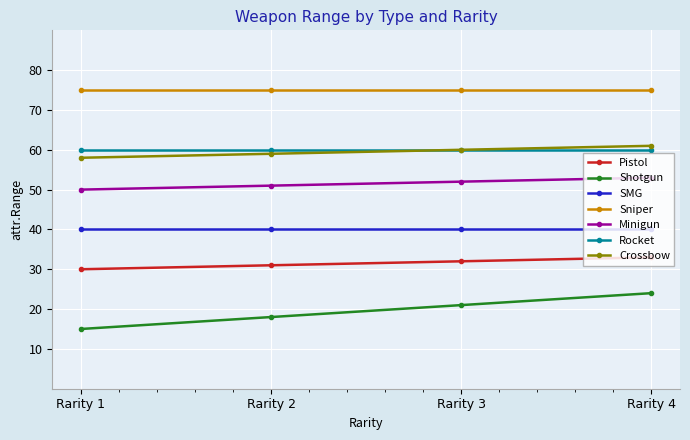

What is the difference between the highest and lowest values at Rarity 4?

51